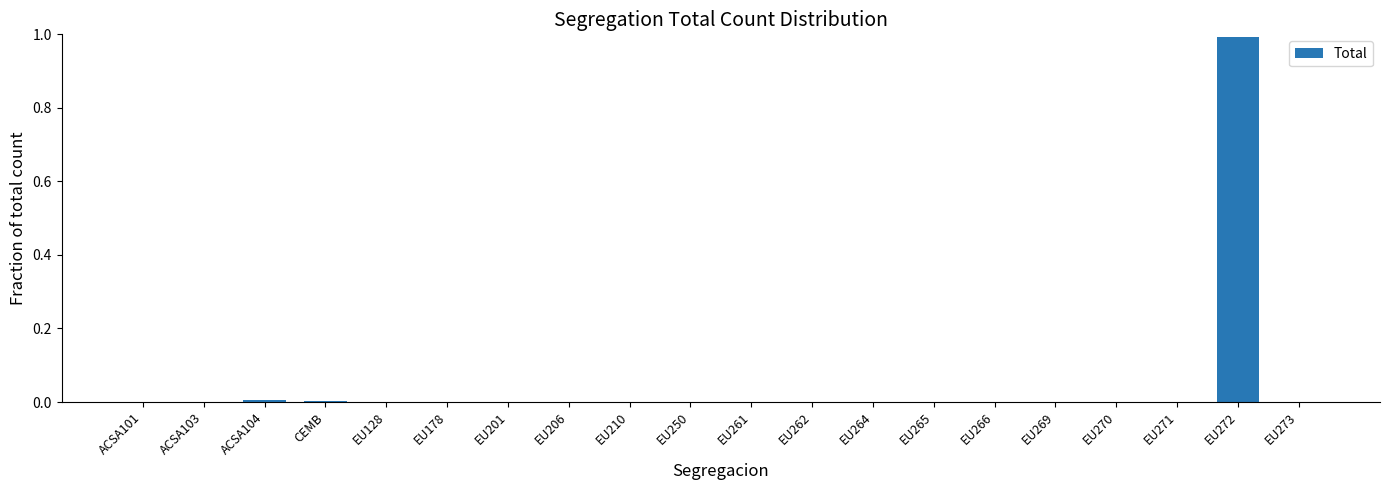

The chart shows a value of 0.0 at EU270. True or false?

True